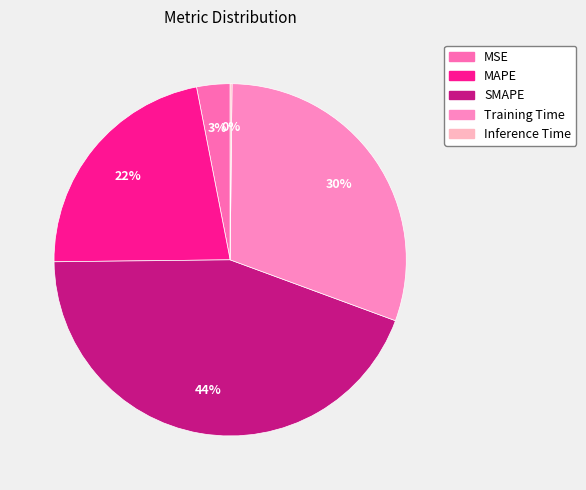

How many segments does this pie chart have?

5